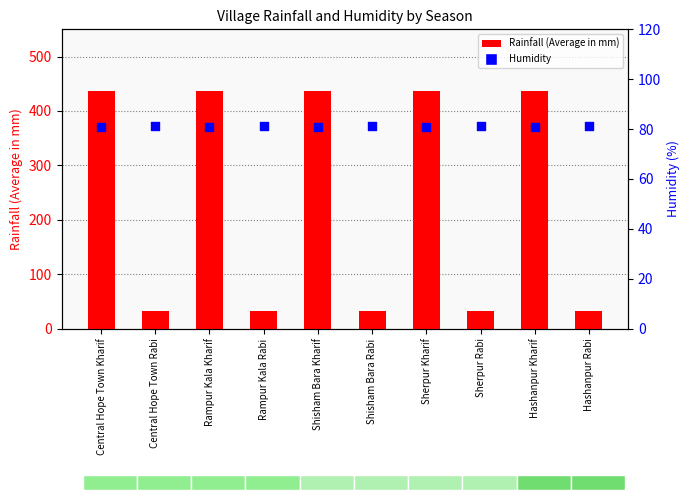

Is the value of Rainfall (Average in mm) at Hashanpur Kharif greater than the value of Humidity at Central Hope Town Rabi?

Yes